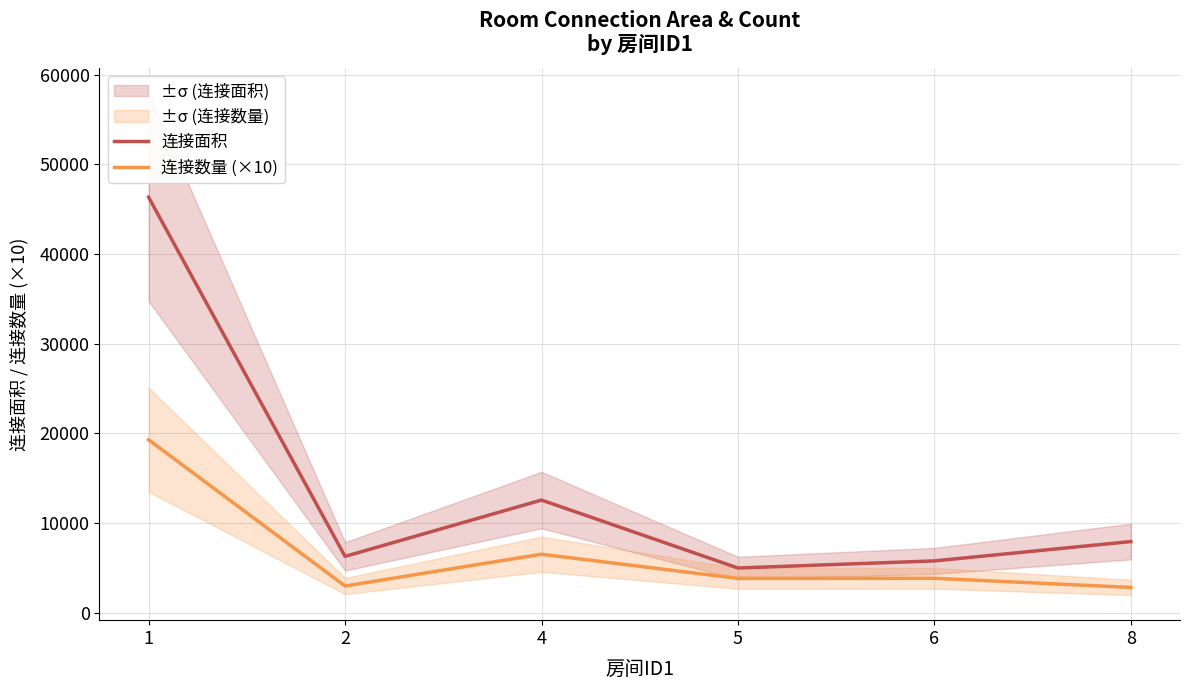

What is the average value of the 连接面积 series?

13994